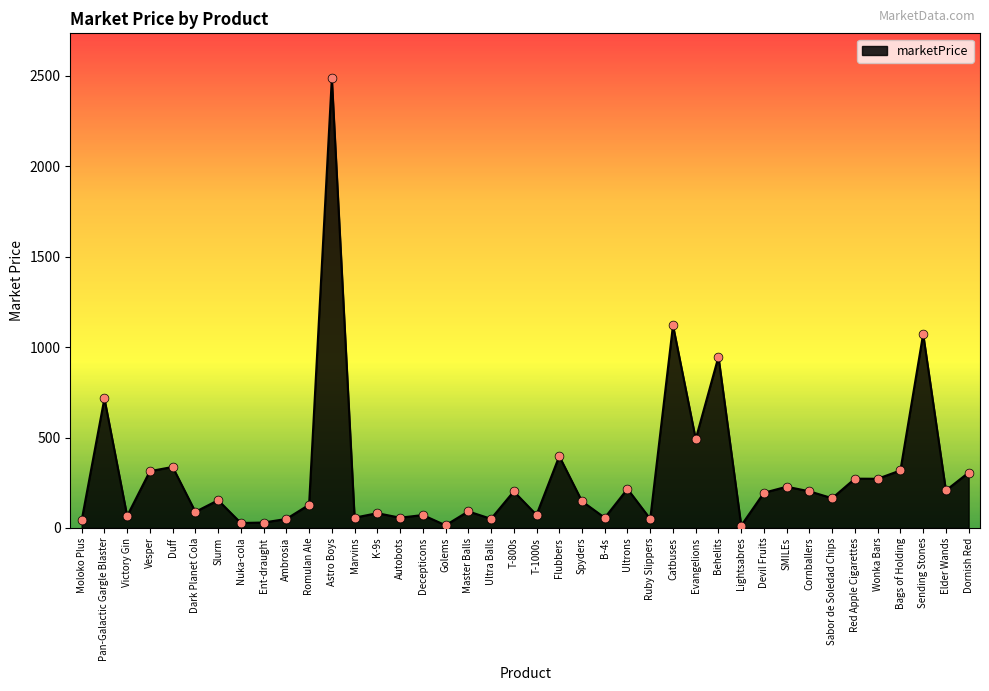

Approximately how many times larger is the value at Sending Stones compared to K-9s?

13.1